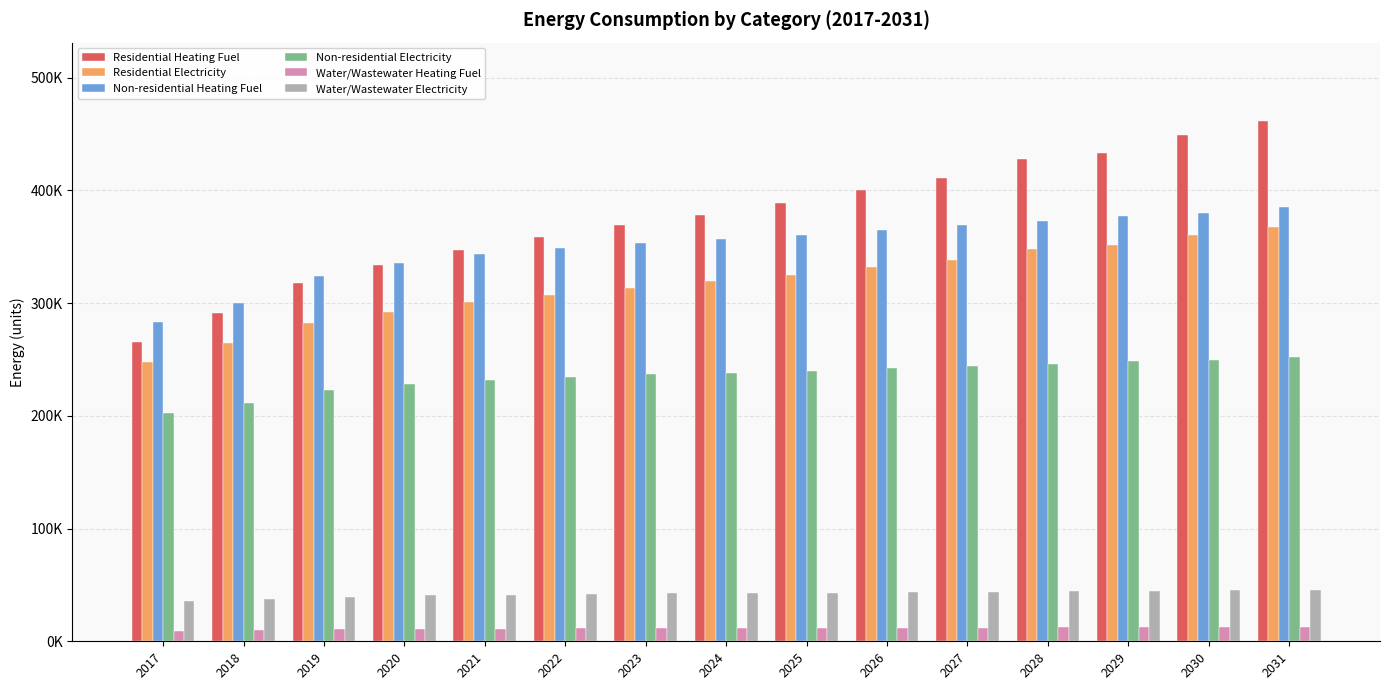

What value does the Water/Wastewater Heating Fuel series have at 2021?

11177.1